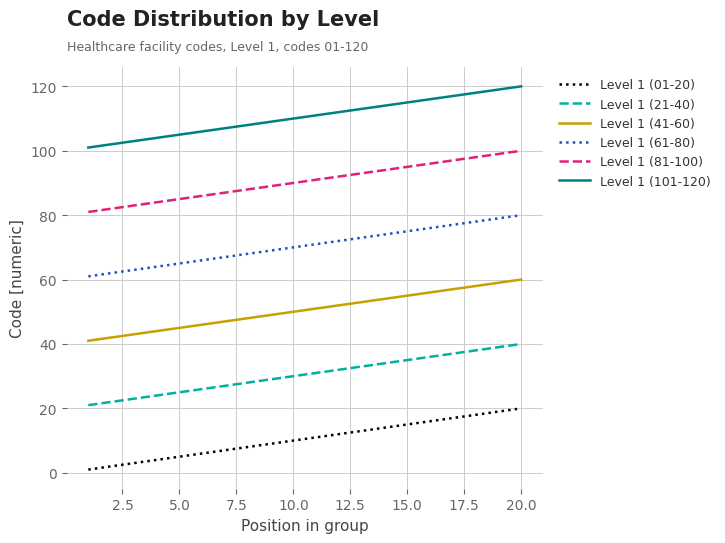

True or false: Level 1 (81-100) and Level 1 (01-20) cross at least once.

False